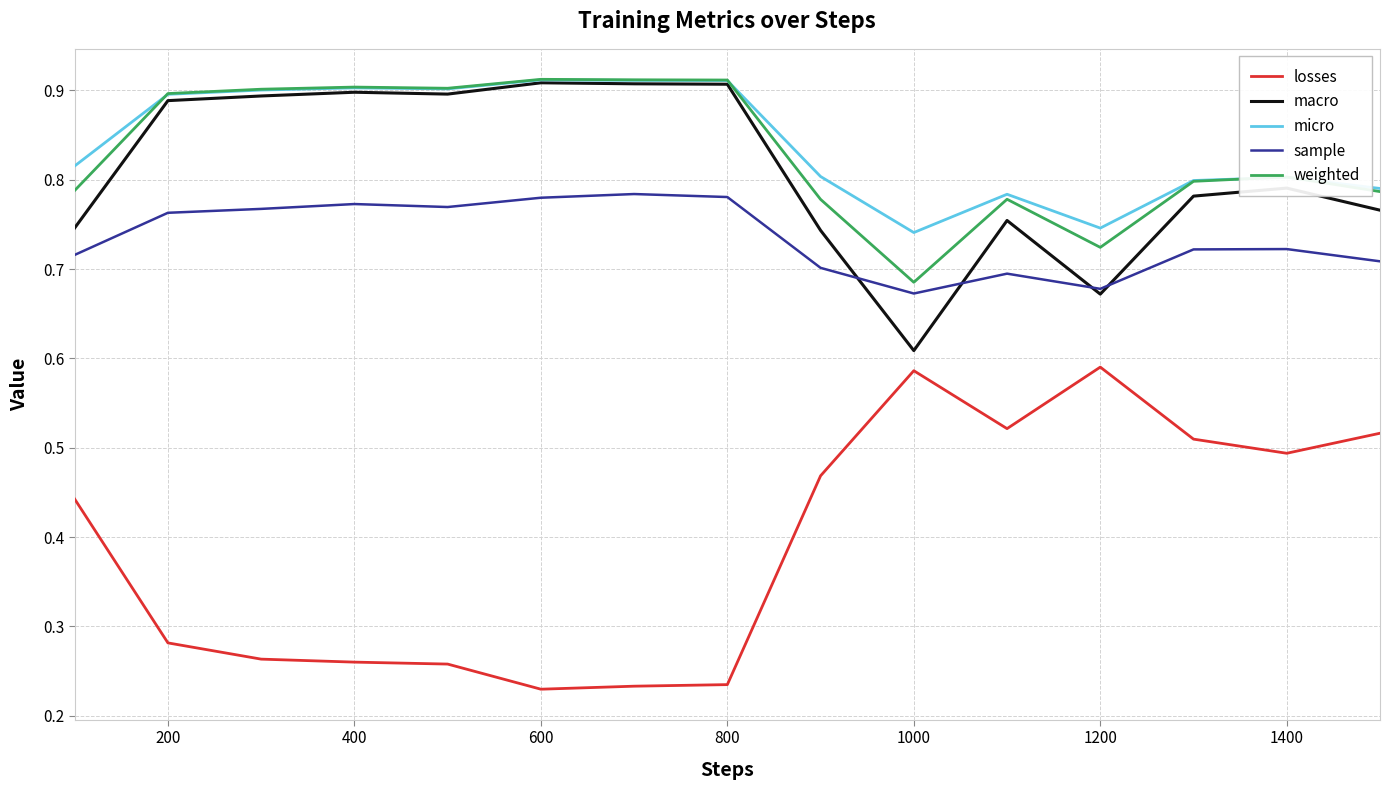

Which series has the largest total across all categories?

micro